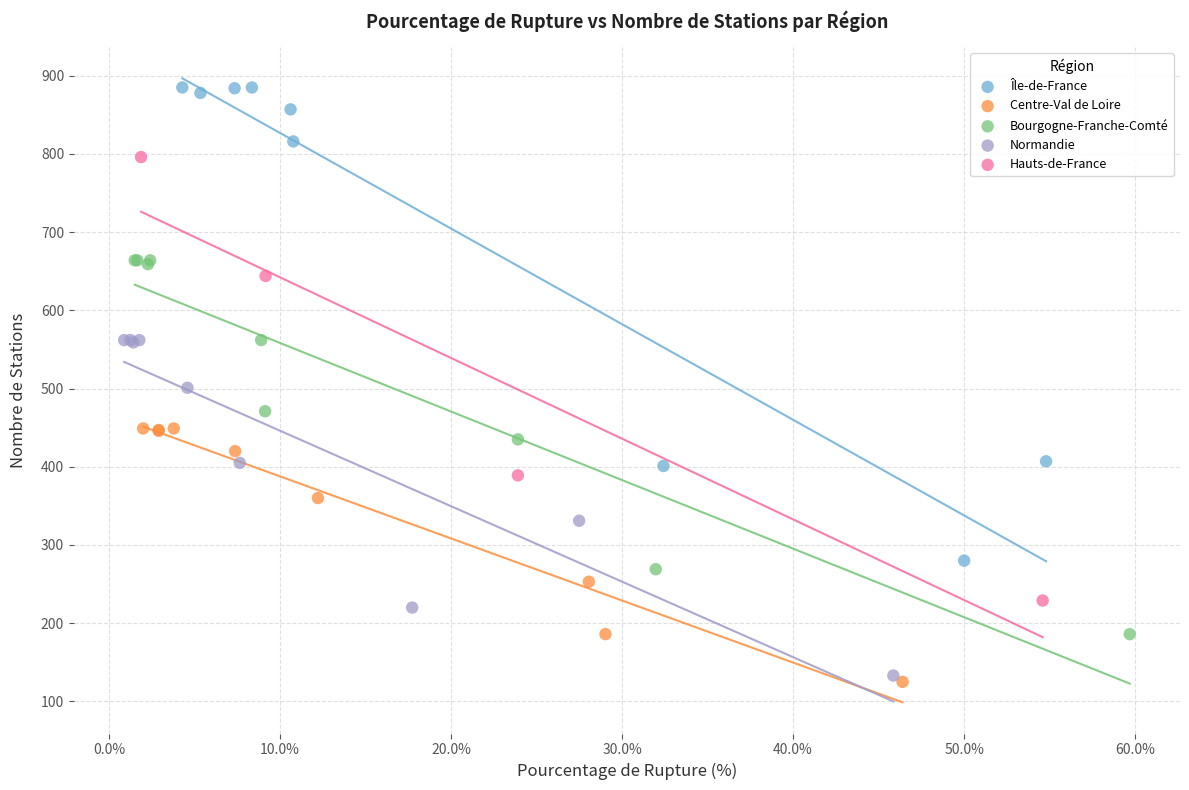

Which series reaches the minimum Y coordinate?

Centre-Val de Loire